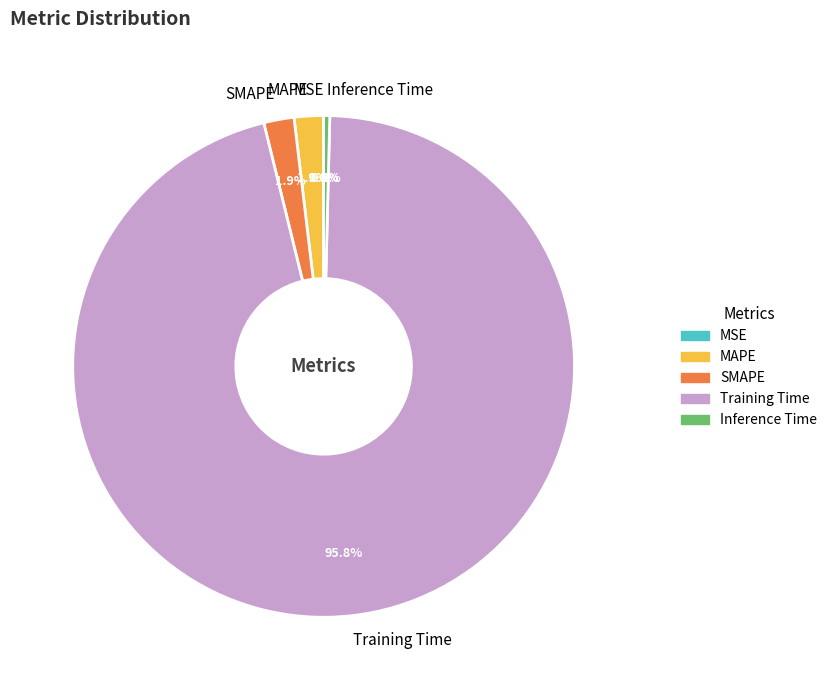

Is Inference Time the majority of the pie?

No